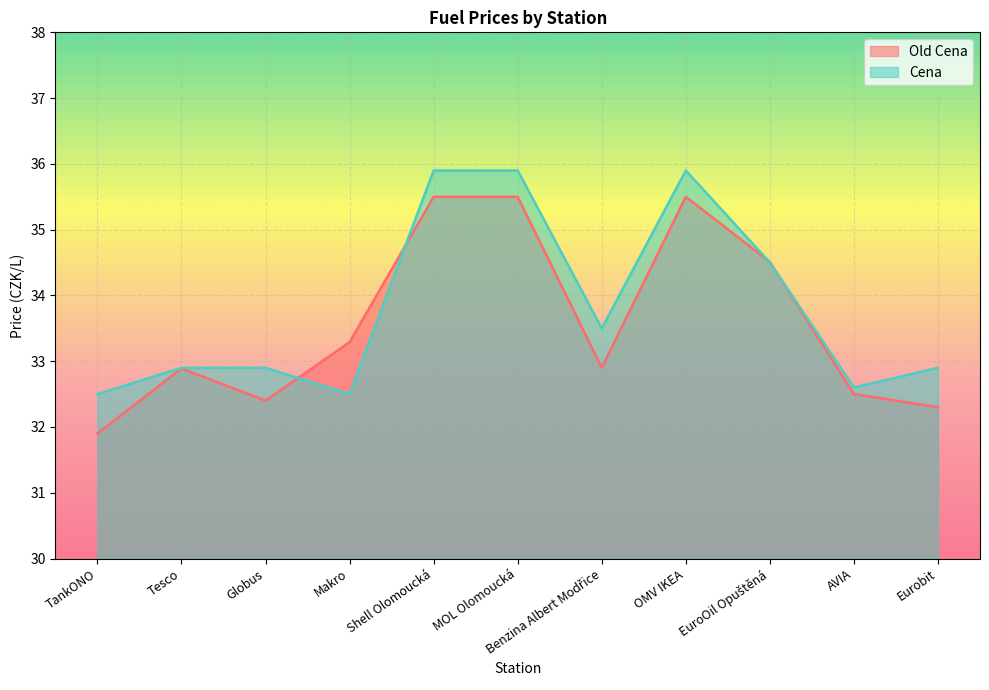

Between which two adjacent categories do Old Cena and Cena first intersect?

Globus and Makro